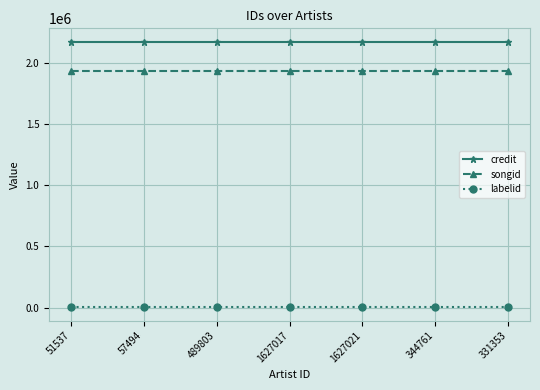

Reading left to right, extract all data points from this chart.

credit: 2171523	2171523	2171523	2171523	2171523	2171523	2171523
songid: 1931614	1931614	1931614	1931614	1931614	1931614	1931614
labelid: 1842	1842	1842	1842	1842	1842	1842